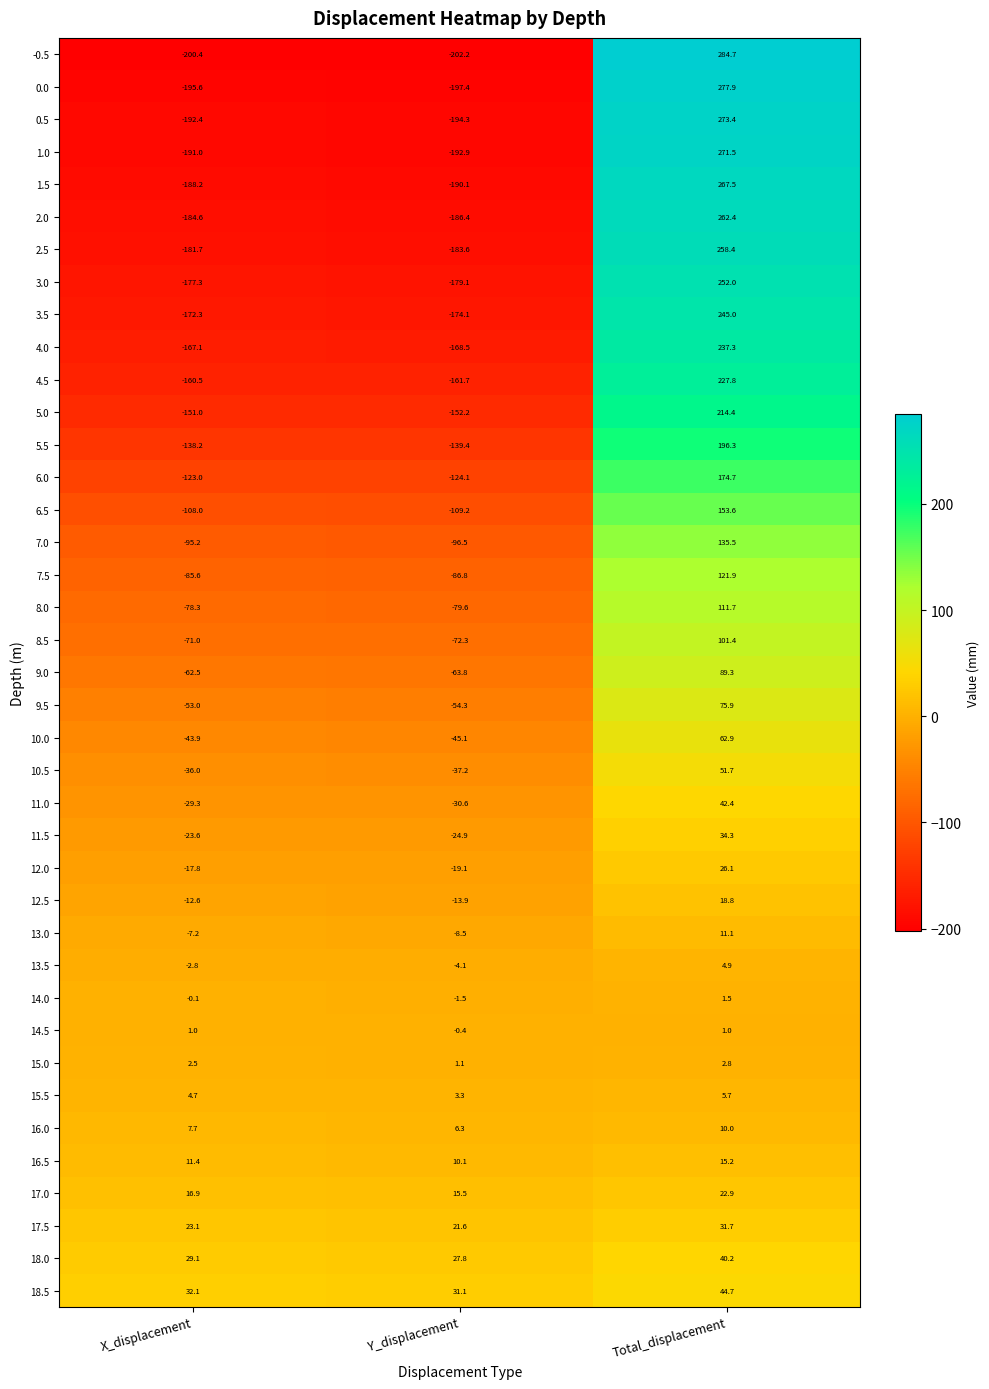

Between X_displacement and Total_displacement, which series saw the biggest shift?

-0.5